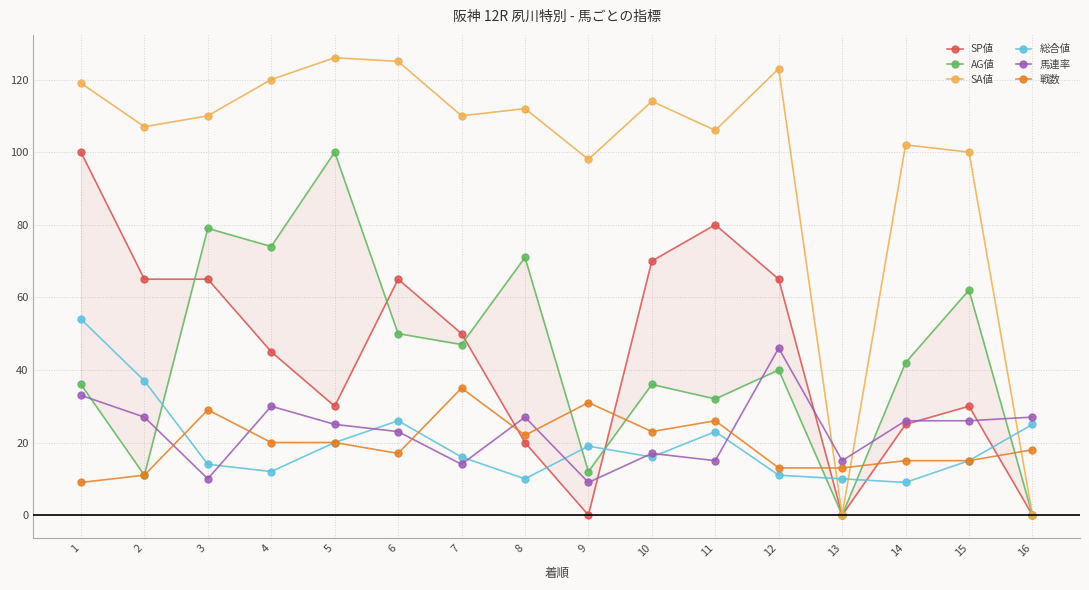

Which series has the widest spread of values?

SA値